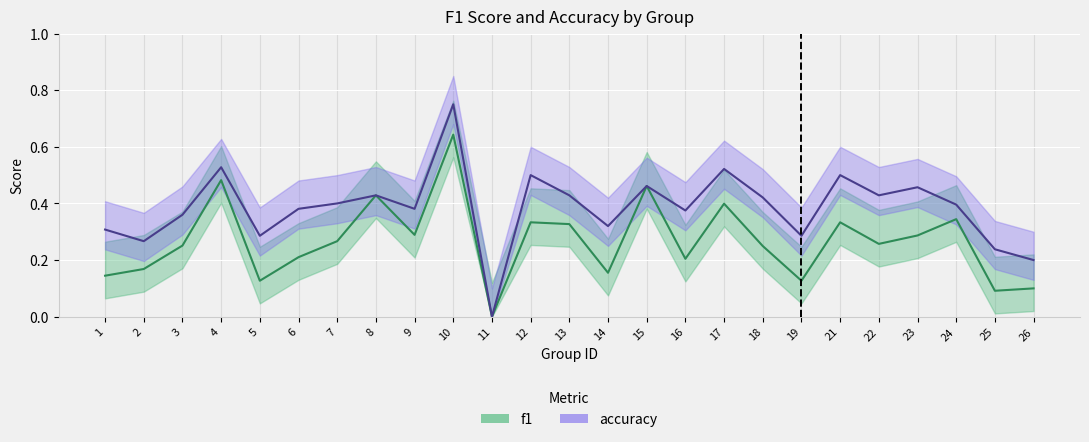

At which category does accuracy reach its first local peak?

4